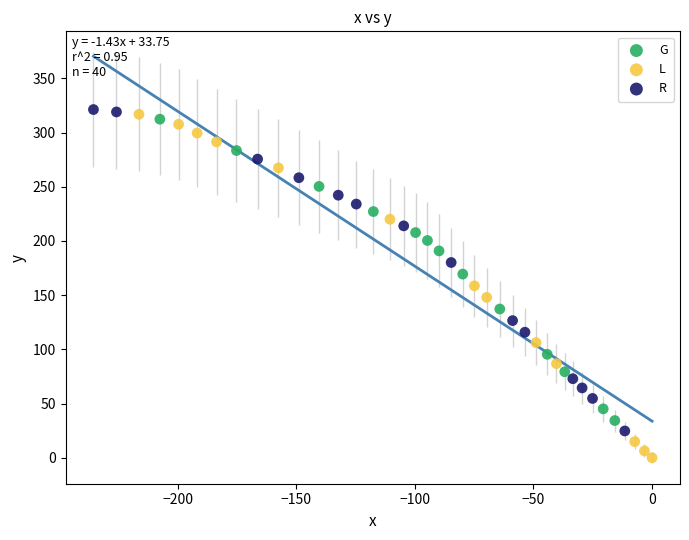

Which series has the widest spread of Y values?

L